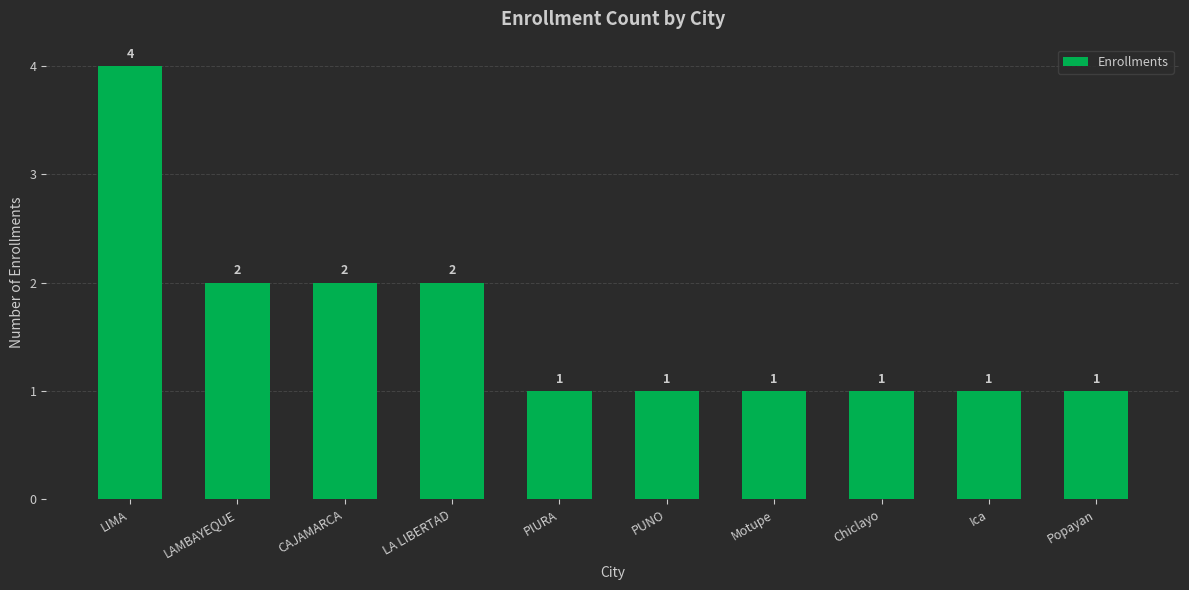

How many values exceed 1?

4